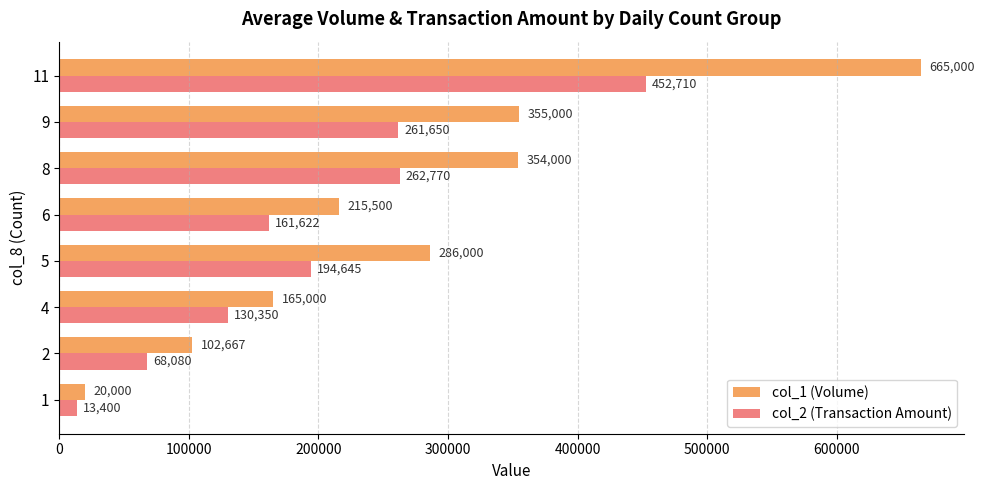

At 1, list the series in order from smallest to largest.

col_2 (Transaction Amount), col_1 (Volume)